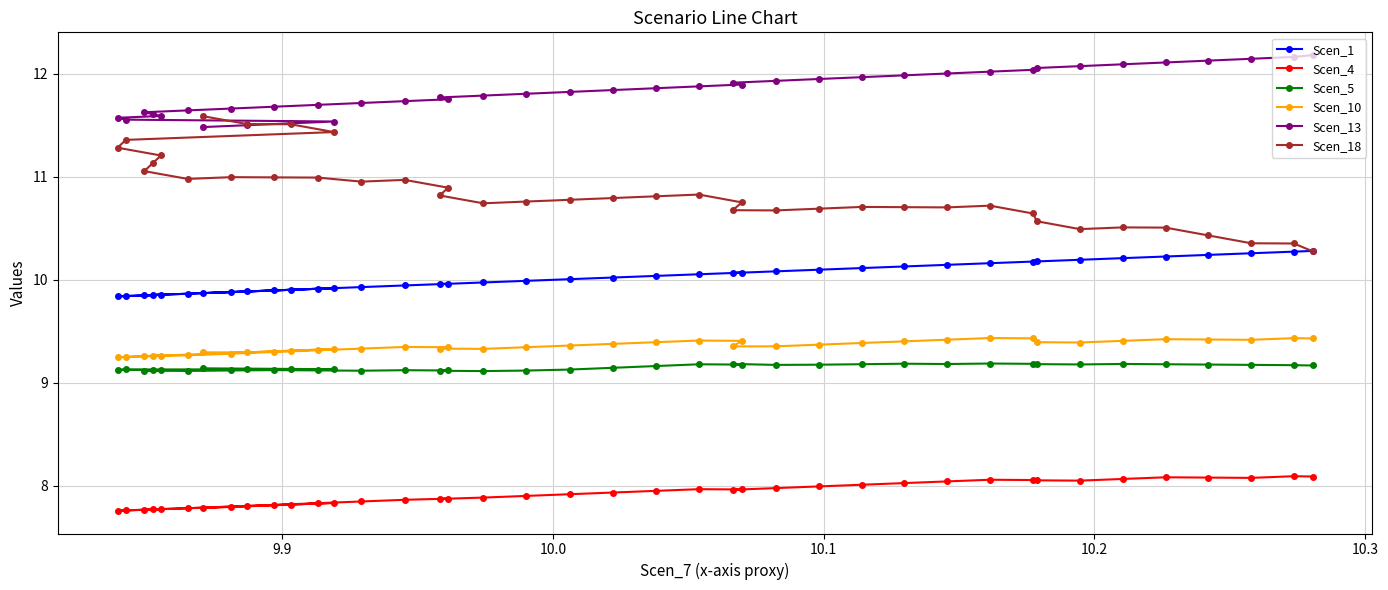

True or false: Scen_18 and Scen_4 intersect in this chart.

False